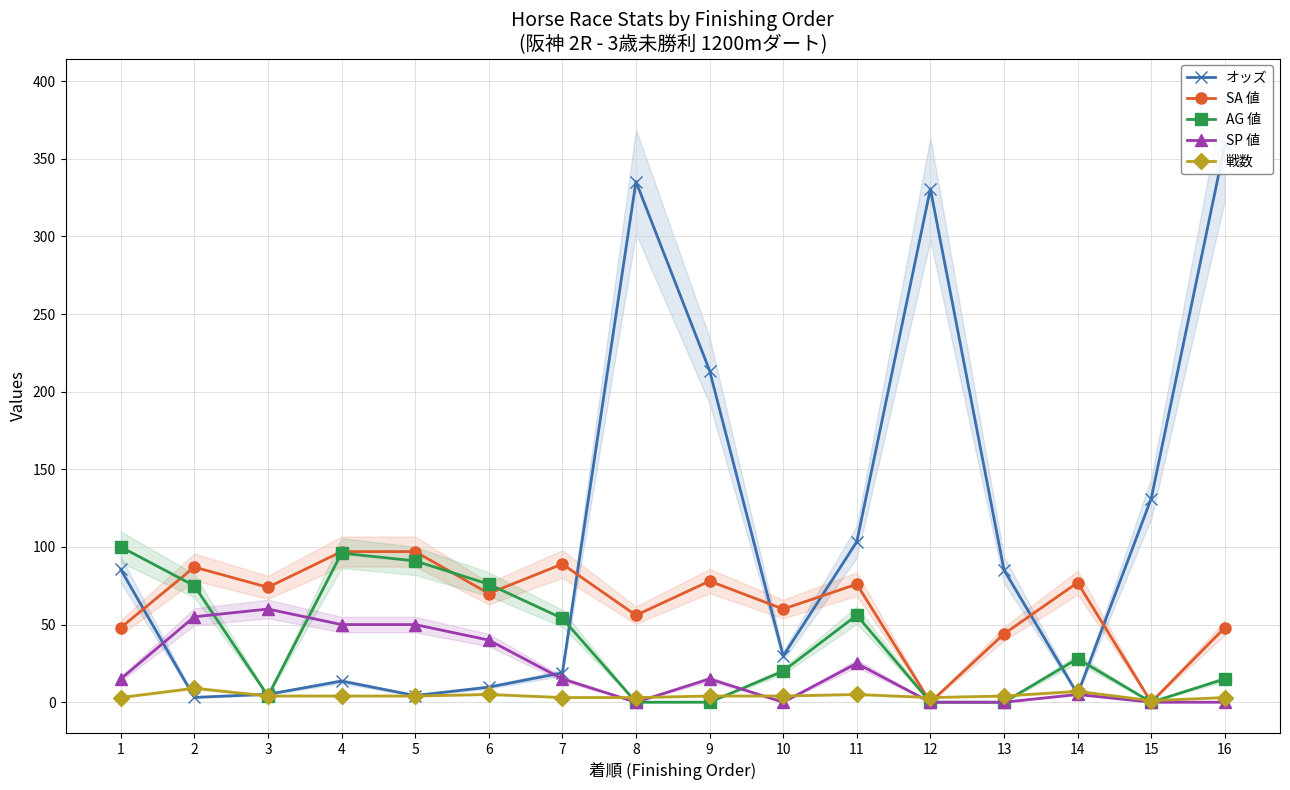

True or false: AG 値 and 戦数 cross at least once.

True